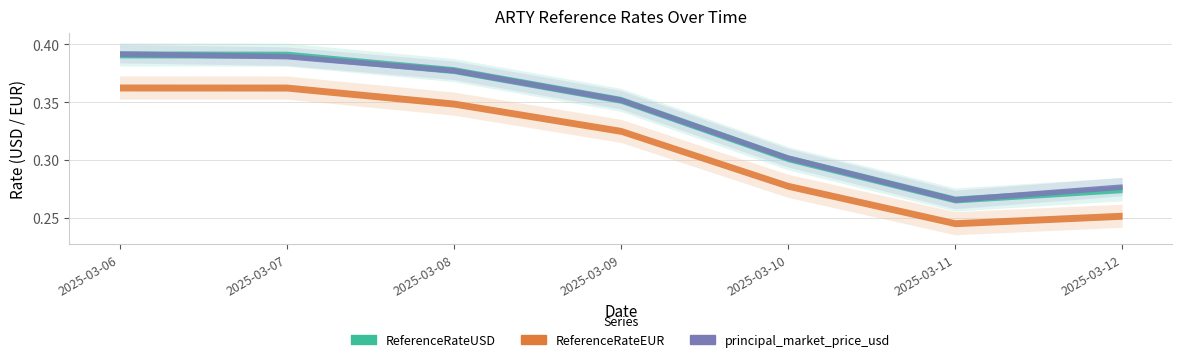

True or false: principal_market_price_usd has a value of 0.3 at 2025-03-10.

True